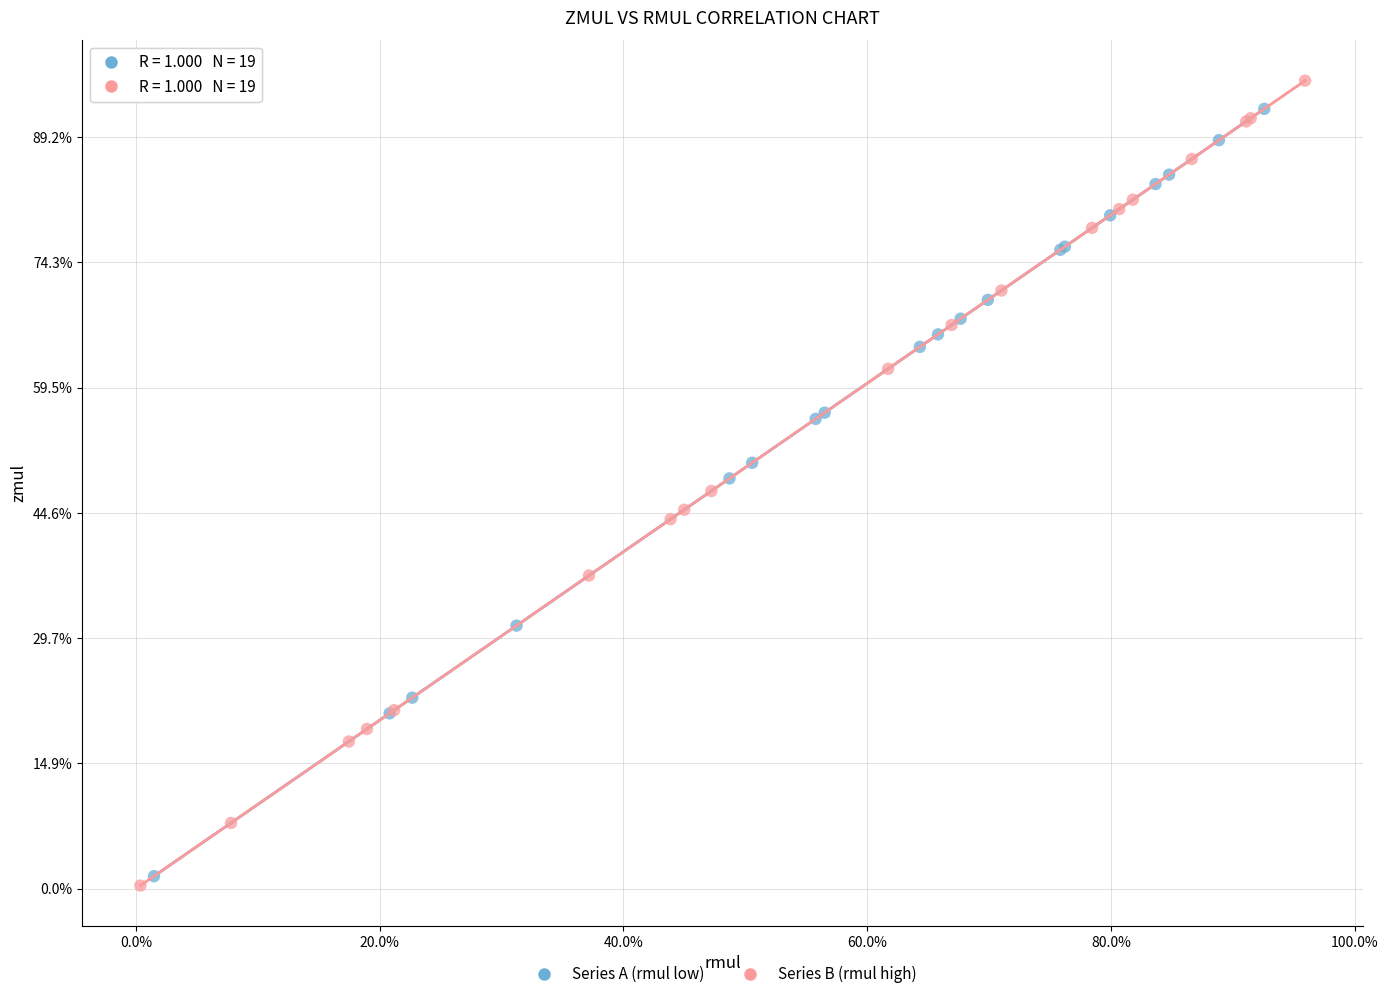

Which series has the widest spread of Y values?

Series B (rmul high)